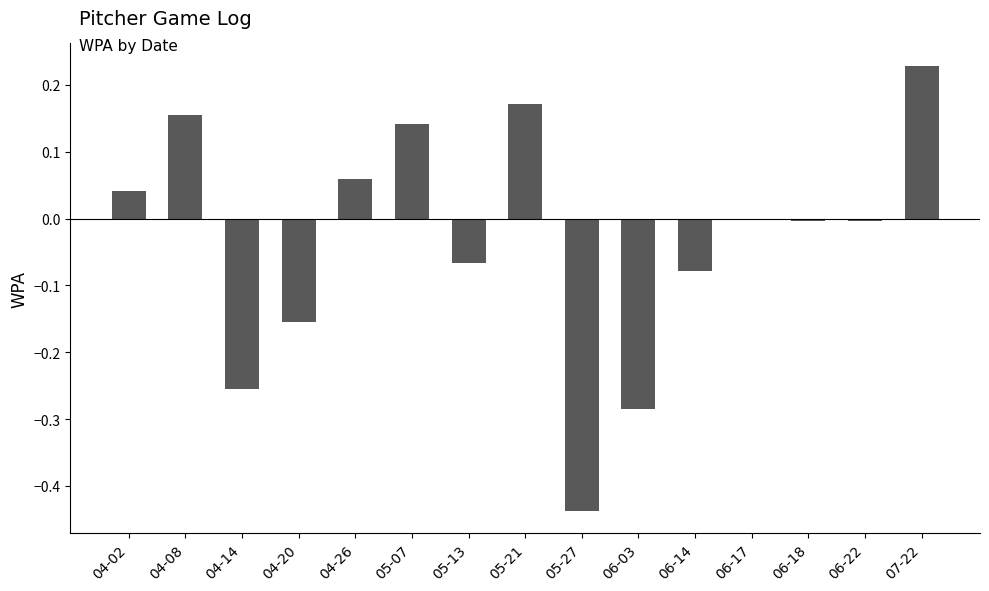

Between 04-14 and 05-21, which is larger?

05-21